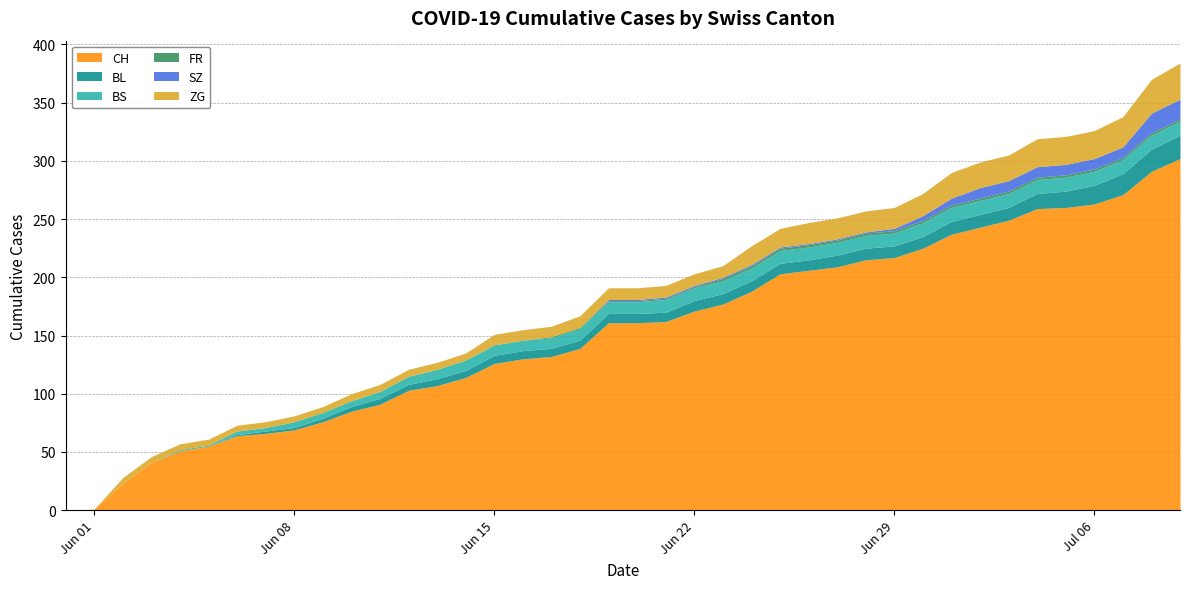

How many data points in SZ are less than 1?

19